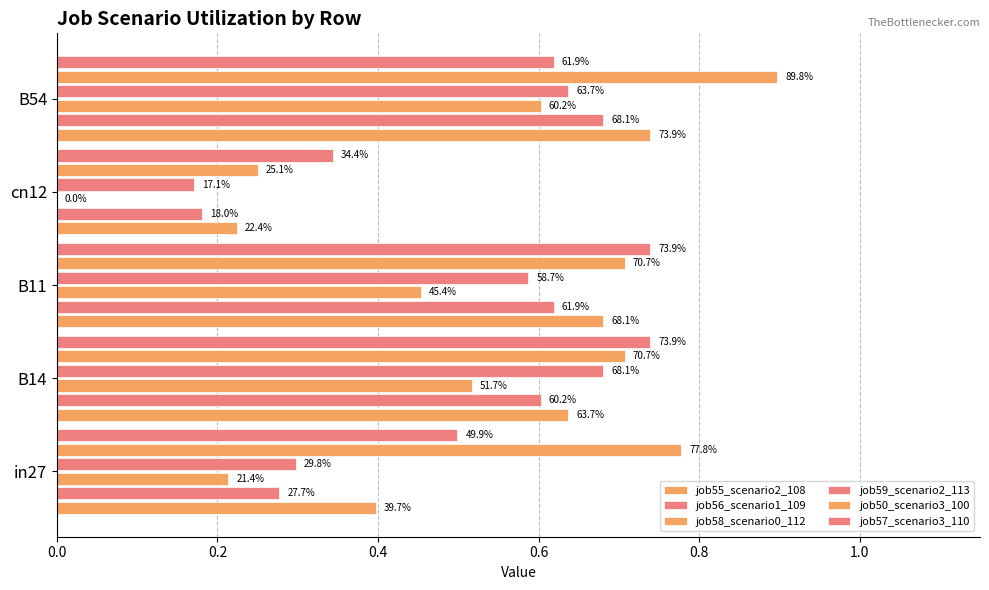

How many categories are shown in the chart?

5